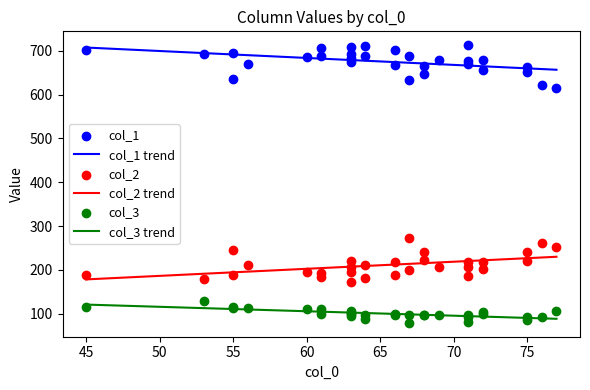

Which series contains the highest Y value?

col_1